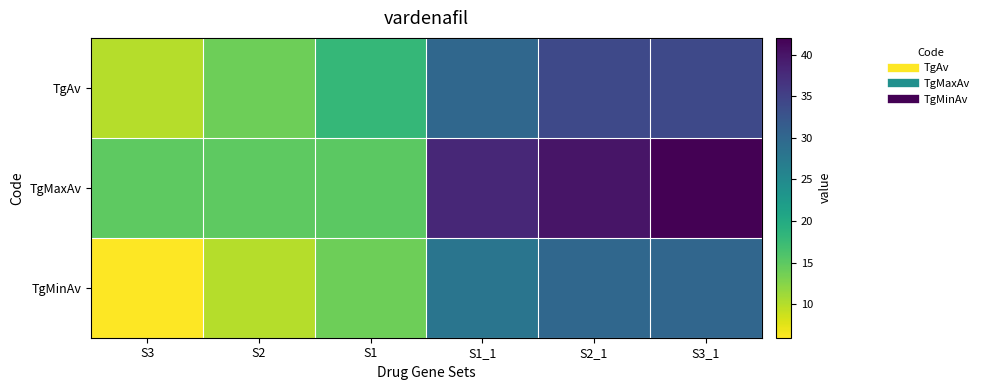

Rank the series by their average value, from lowest to highest.

TgMinAv, TgAv, TgMaxAv